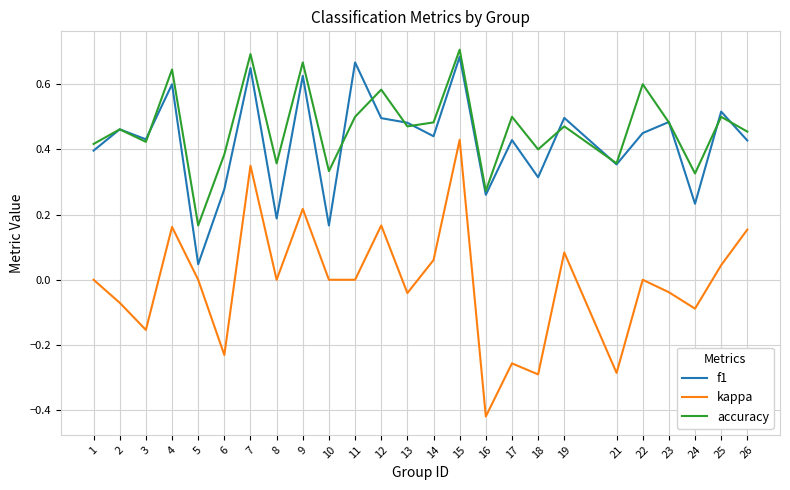

Which series changed the most between 7 and 21?

kappa